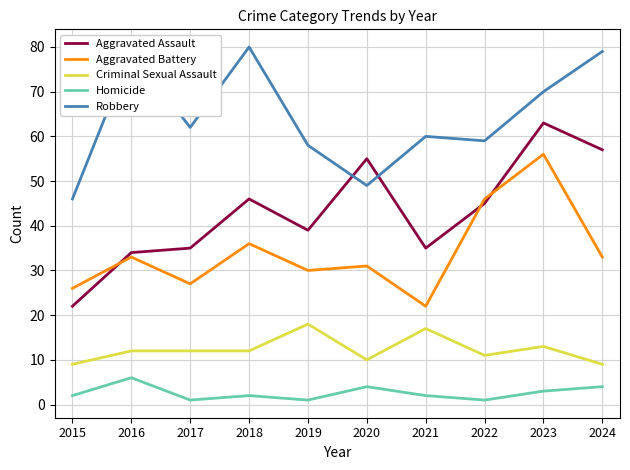

What is the difference between the maximum and minimum values in the Aggravated Assault series?

41